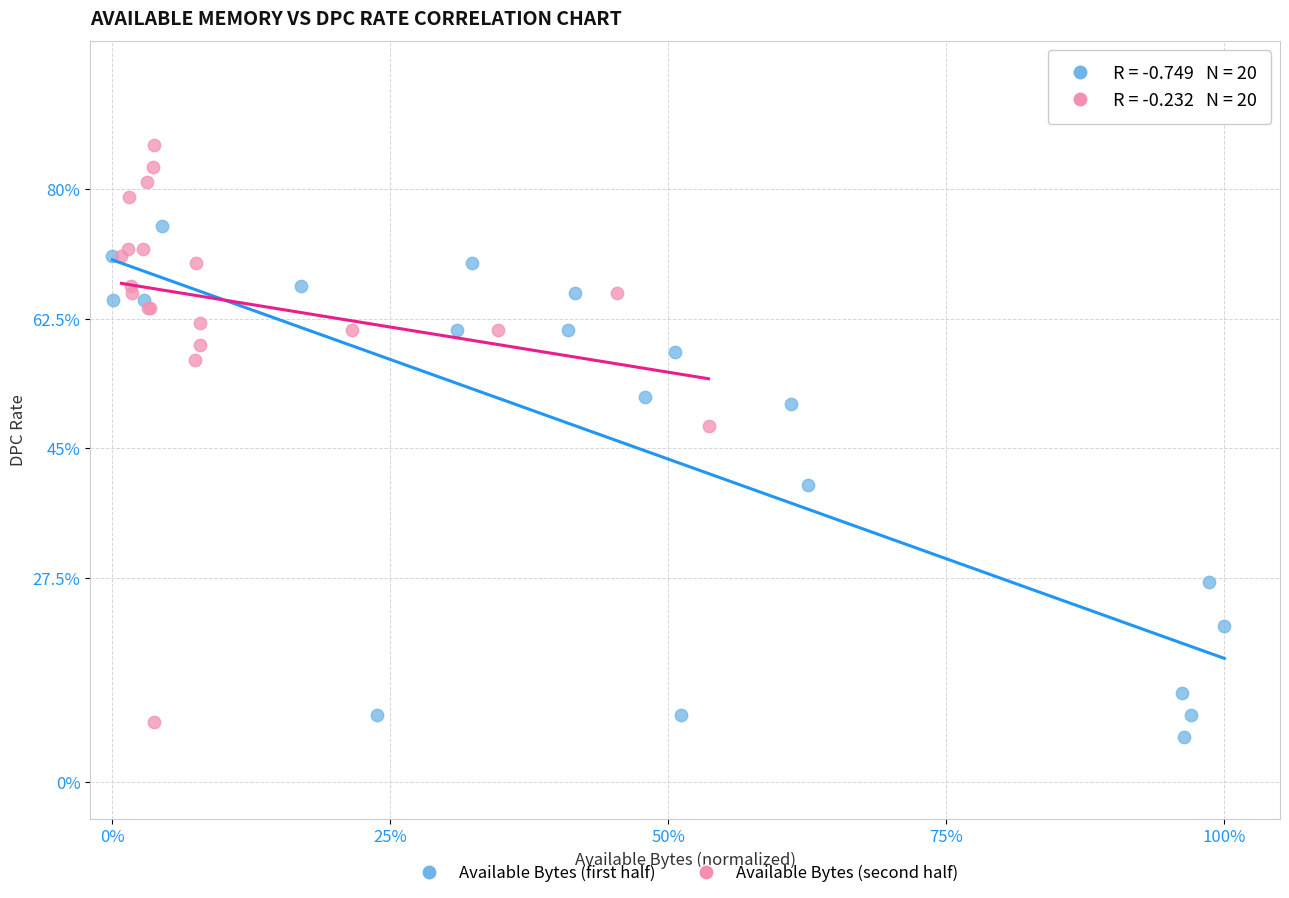

Which series reaches the maximum Y coordinate?

Available Bytes (second half)